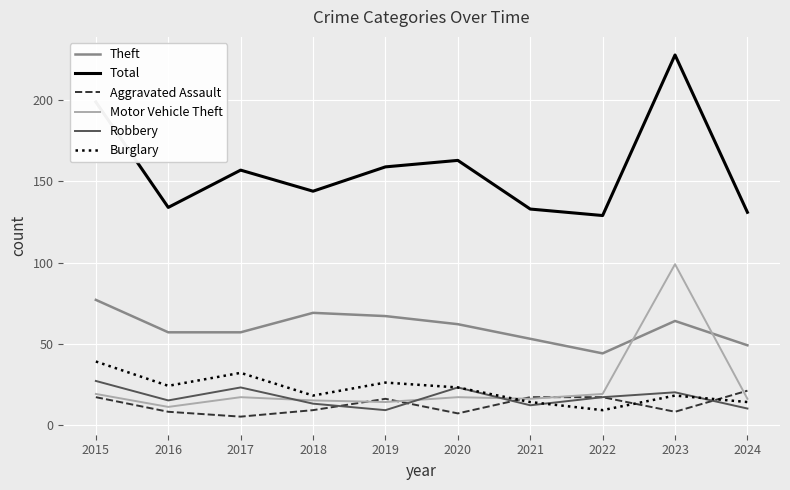

At which category is the sum across all series the highest?

2023